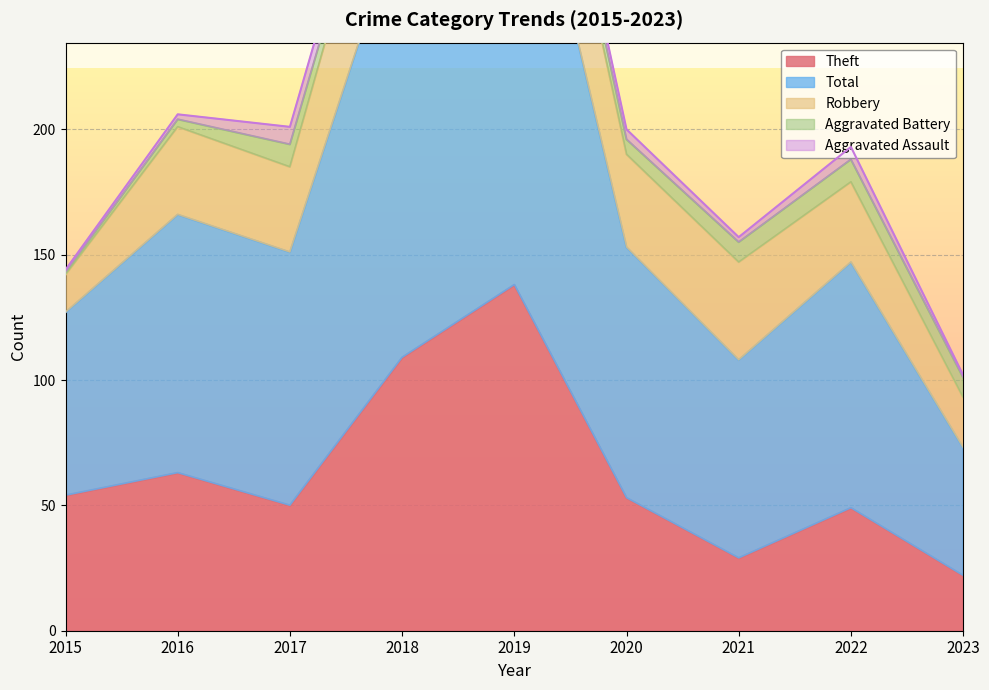

Reading right to left, extract all data points from this chart.

Aggravated Assault: 2023=1	2022=5	2021=2	2020=4	2019=5	2018=8	2017=7	2016=2	2015=1
Aggravated Battery: 2023=8	2022=9	2021=8	2020=6	2019=5	2018=4	2017=9	2016=3	2015=1
Robbery: 2023=20	2022=32	2021=39	2020=37	2019=54	2018=56	2017=34	2016=35	2015=15
Theft: 2023=22	2022=49	2021=29	2020=53	2019=138	2018=109	2017=50	2016=63	2015=54
Total: 2023=51	2022=98	2021=79	2020=100	2019=204	2018=178	2017=101	2016=103	2015=73